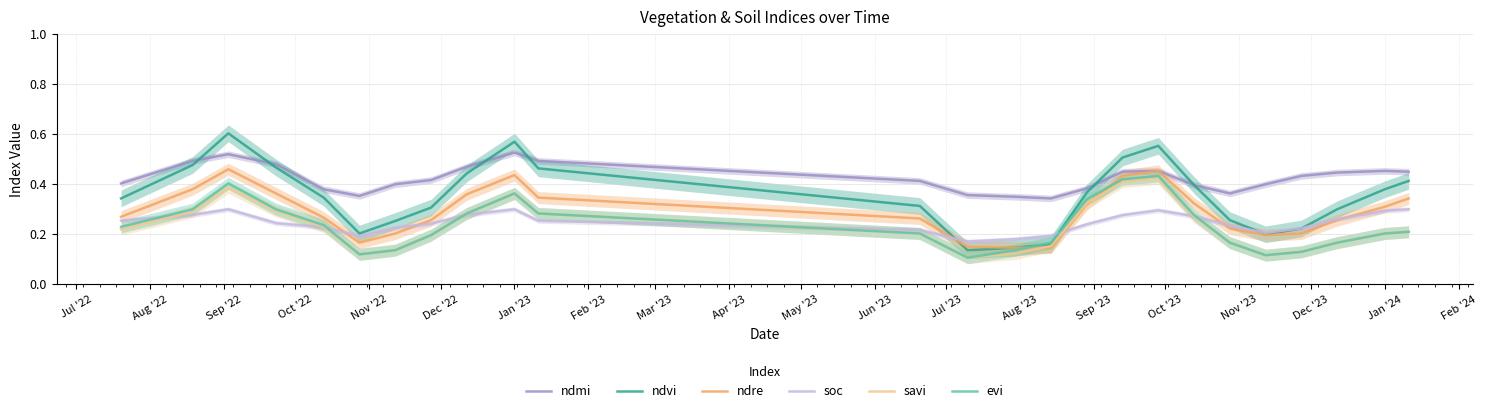

True or false: evi and ndmi cross at least once.

False